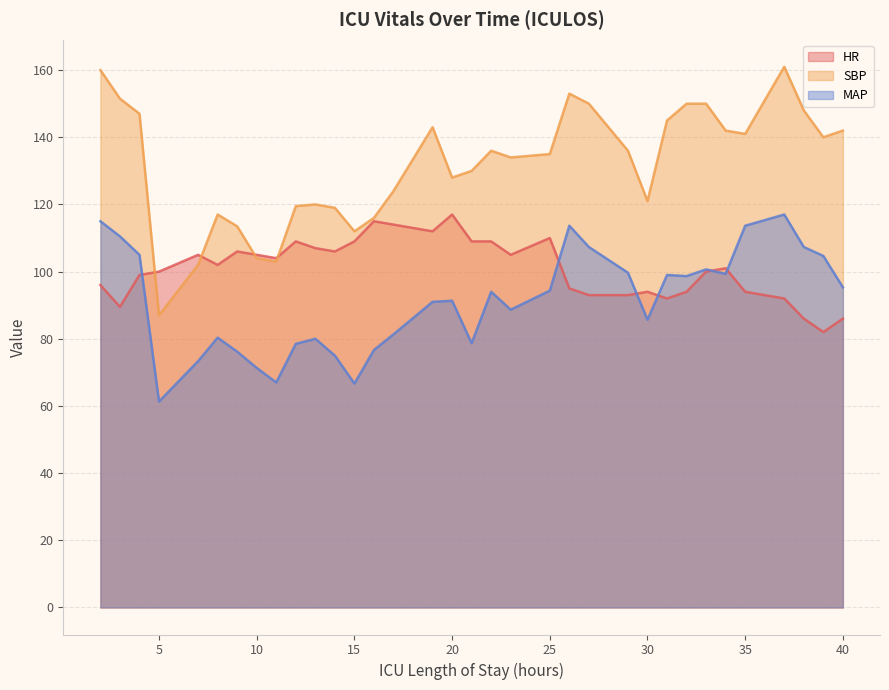

What is the difference between the highest and lowest values at 12?

41.0